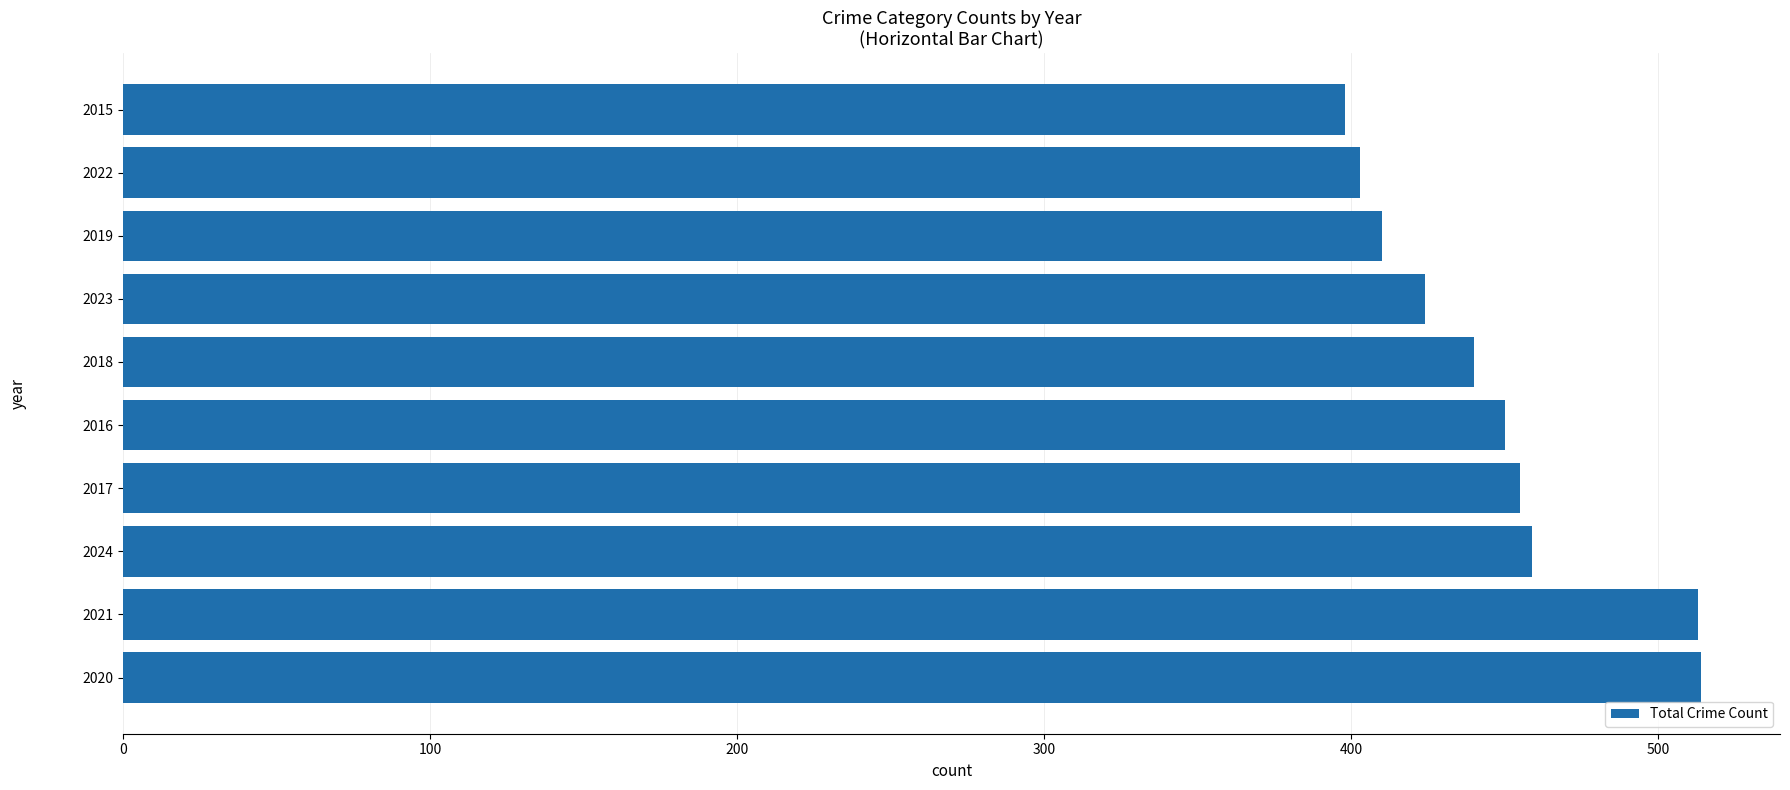

What is the maximum value shown in the chart?

514